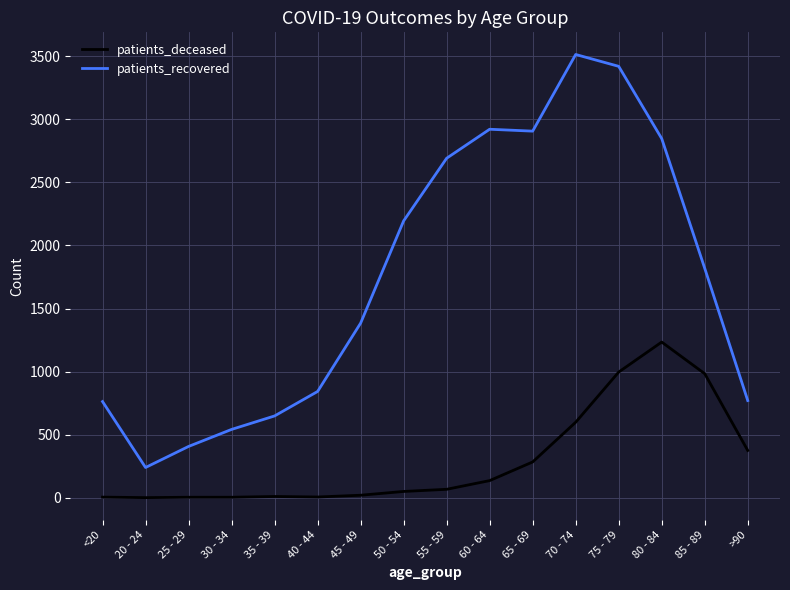

At 50 - 54, list the series in order from largest to smallest.

patients_recovered, patients_deceased